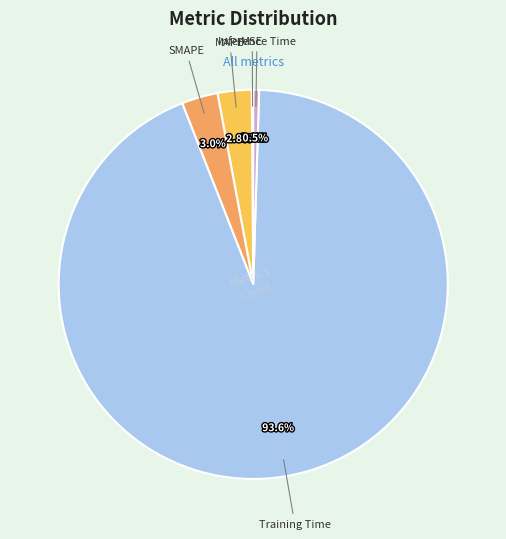

To the nearest percent, what percentage of the pie is SMAPE?

3%